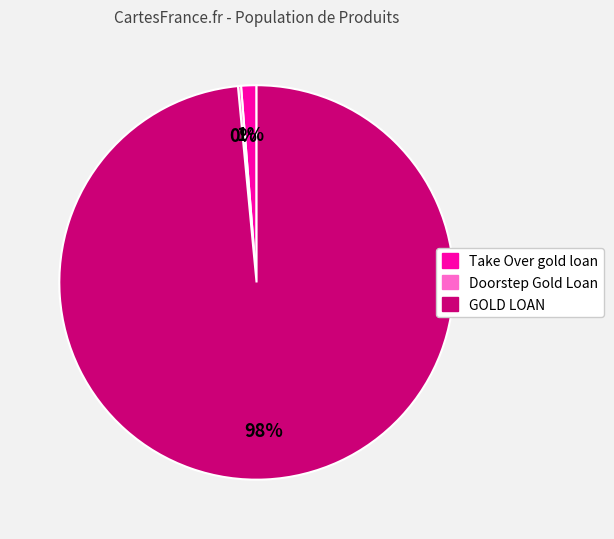

Is the sum of Take Over gold loan and GOLD LOAN greater than half?

Yes